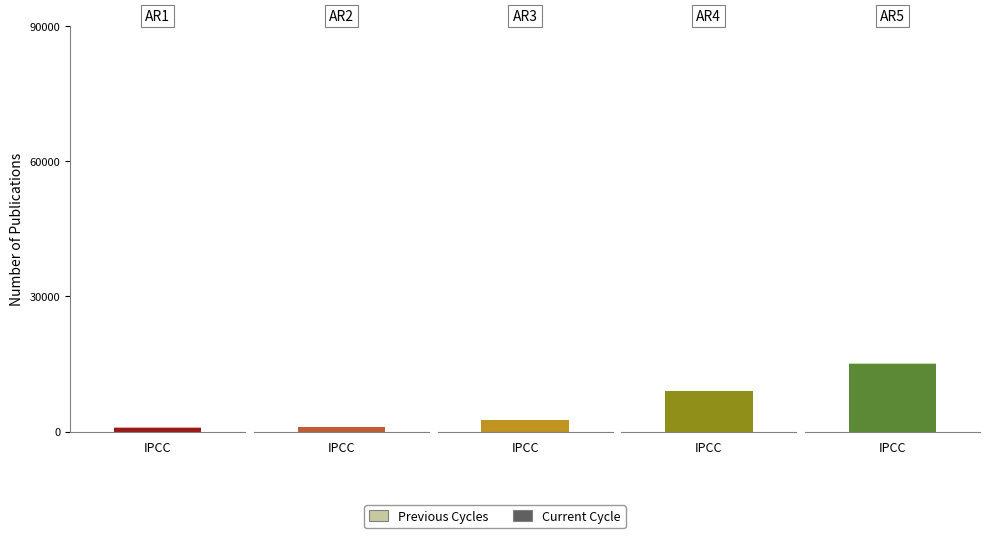

What is the maximum value shown in the chart?

14920